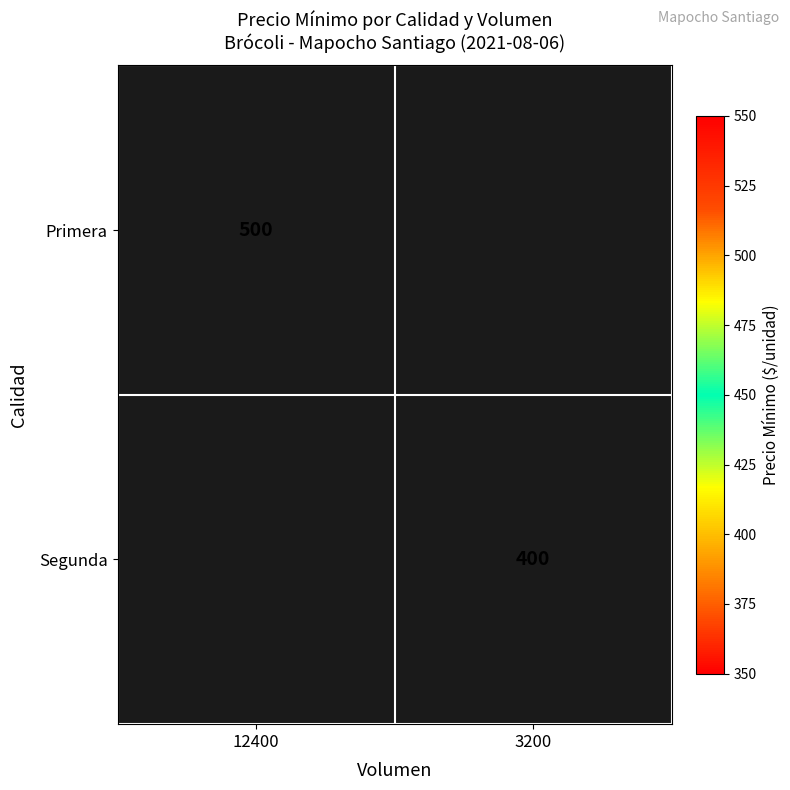

The Segunda series shows 651 at 3200. True or false?

False